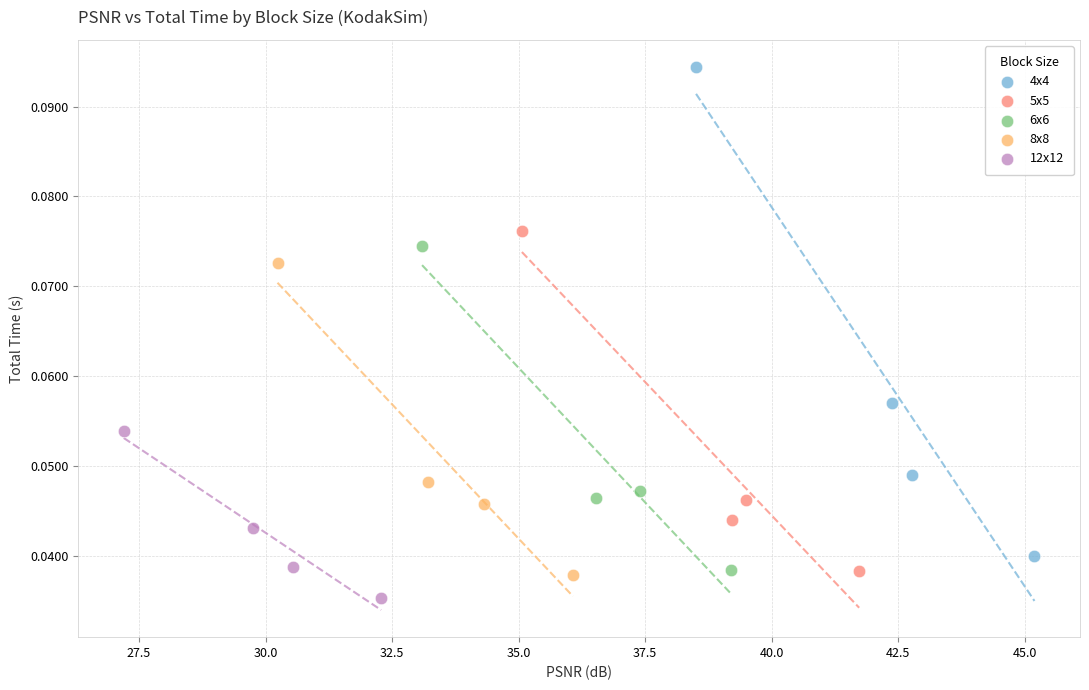

What are all the series names shown in the legend?

4x4, 5x5, 6x6, 8x8, 12x12